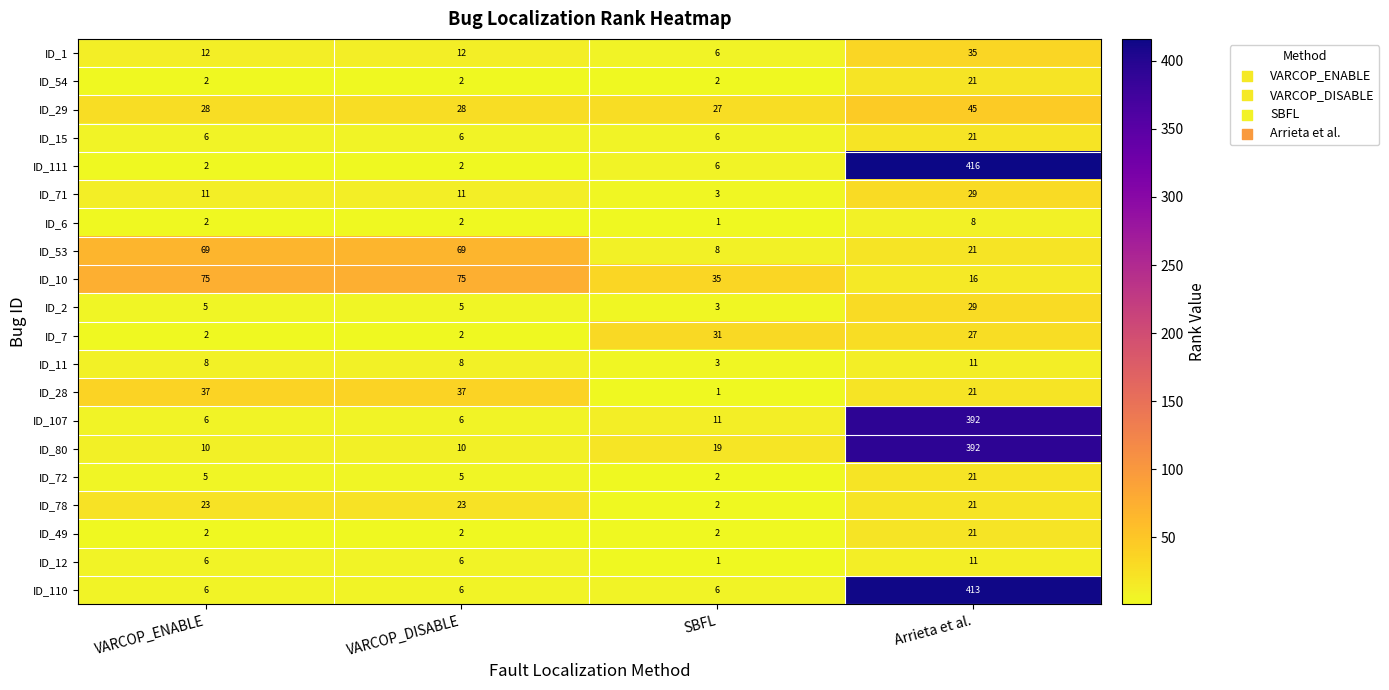

What is the difference between the maximum and minimum values in the ID_49 series?

19